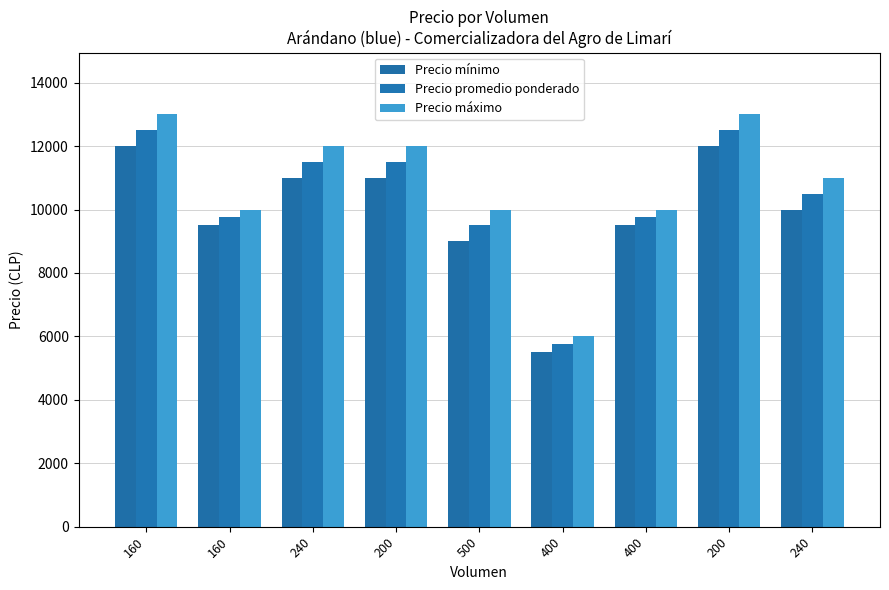

At which category is the sum across all series the highest?

160